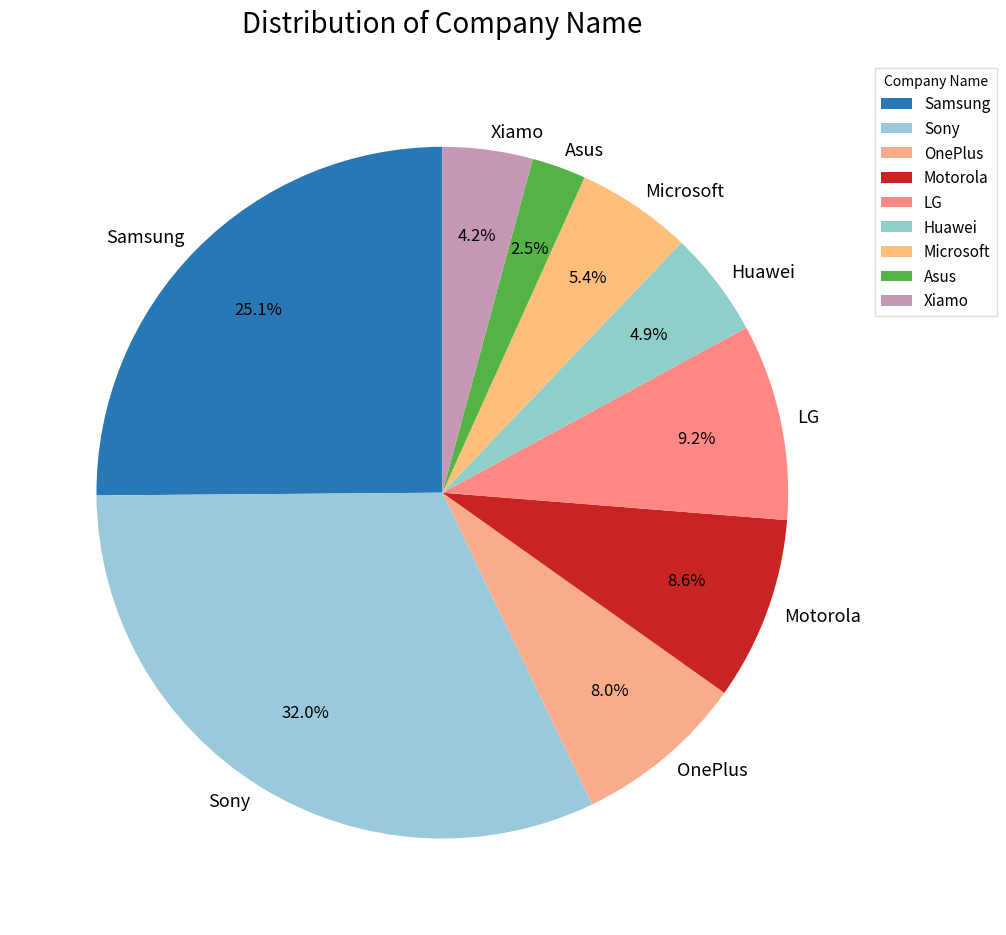

What is the ratio of the value at OnePlus to the value at Motorola?

0.9